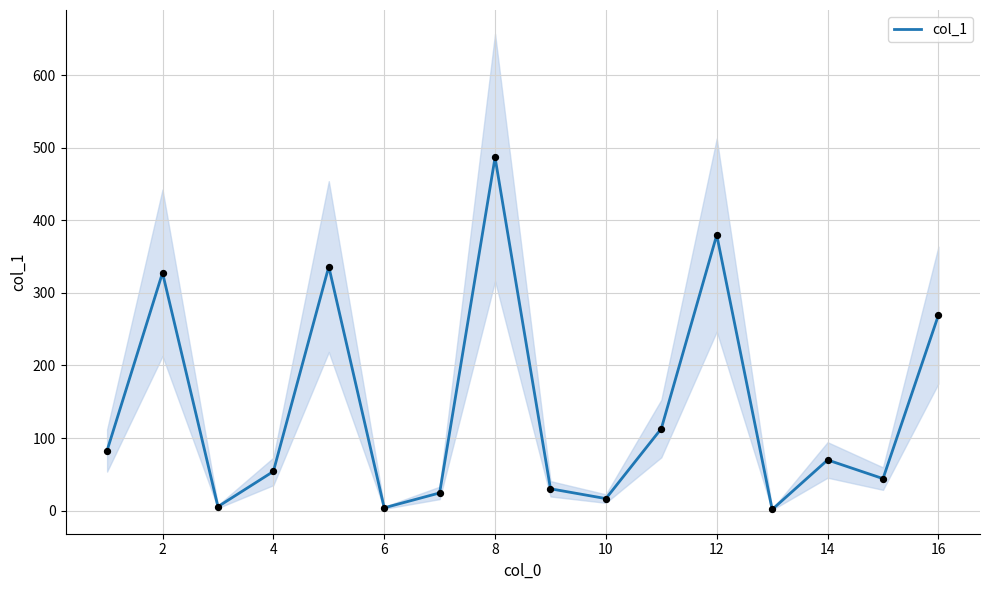

The value of col_1 at 12 is 576.9. True or false?

False